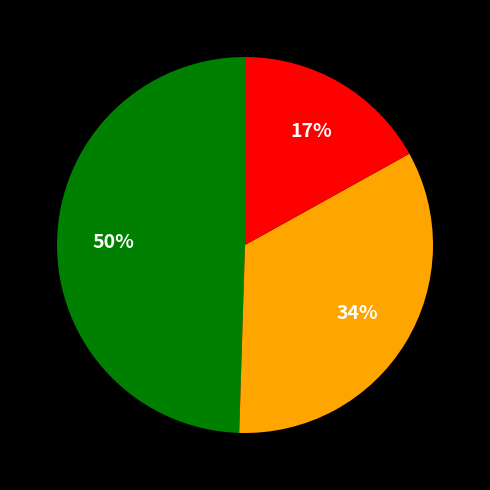

To the nearest percent, what is the average slice percentage?

33%